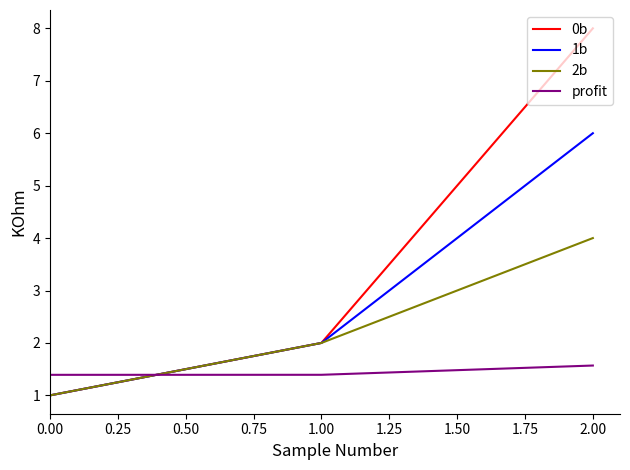

What is the difference between the highest and lowest values at 0.00?

0.4